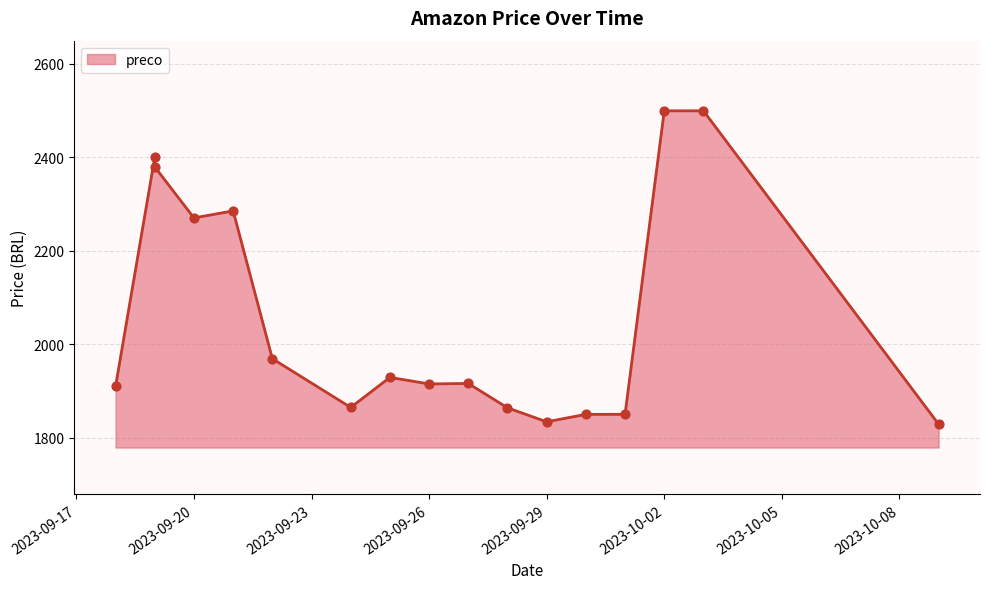

What is the change in value from 2023-09-19 to 2023-09-24?

-535.2